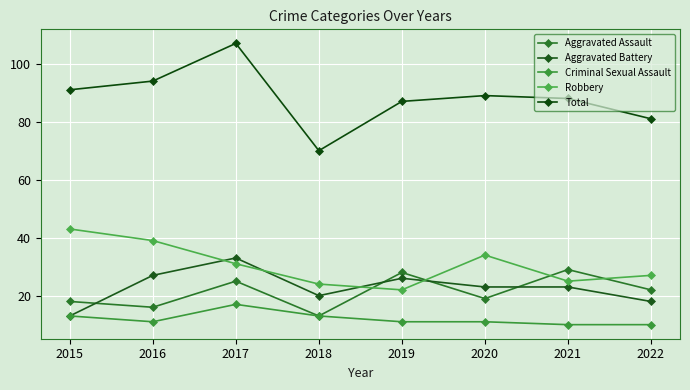

How many values in the Aggravated Assault series are below 22?

4